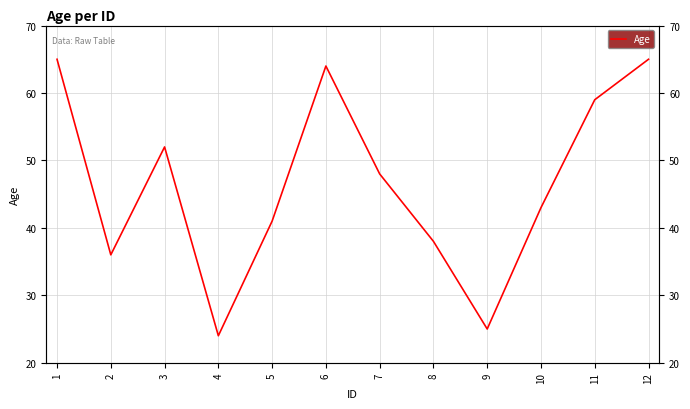

List the labels in order of value, largest first.

1, 12, 6, 11, 3, 7, 10, 5, 8, 2, 9, 4